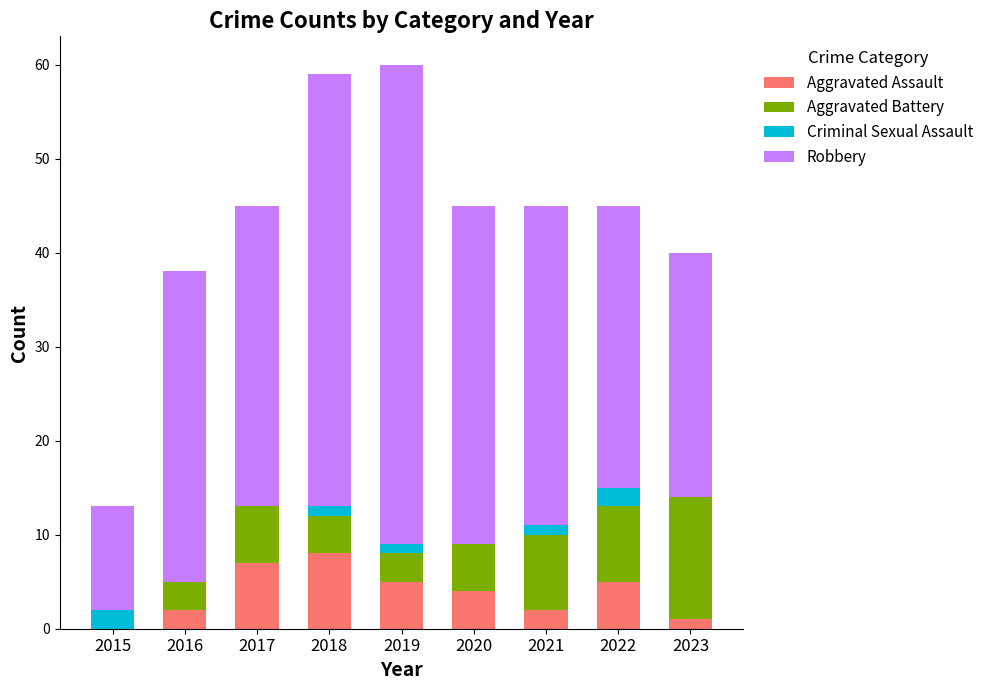

The Aggravated Assault series shows 2 at 2021. True or false?

True